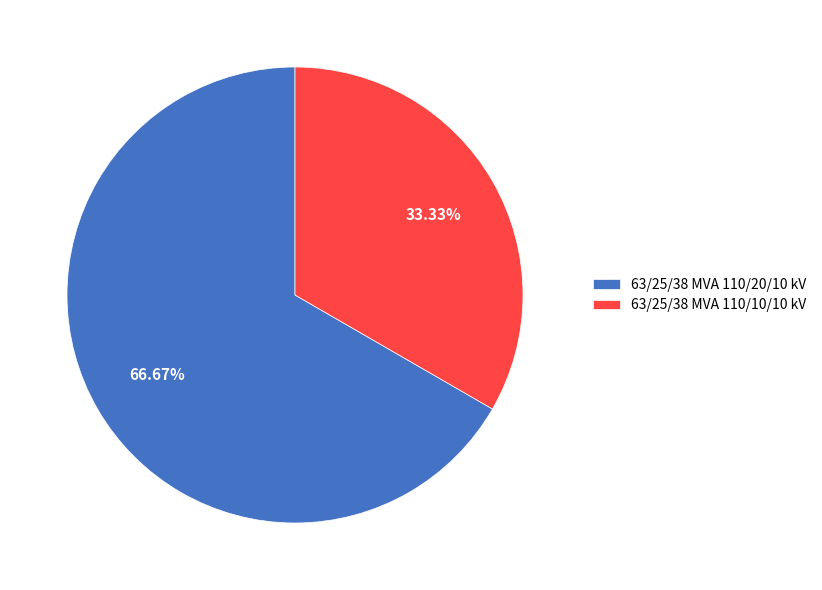

How many slices are in this pie chart?

2